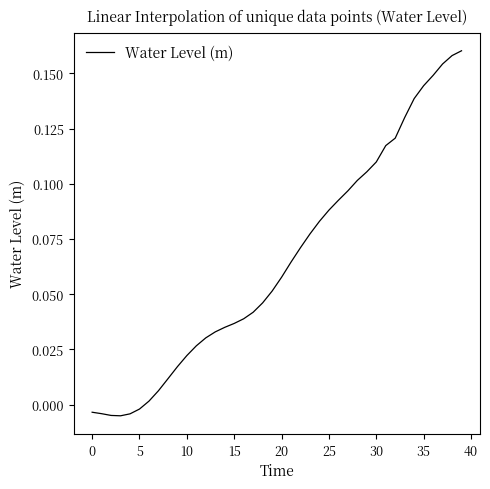

Is this an area chart (filled region under the line)?

No